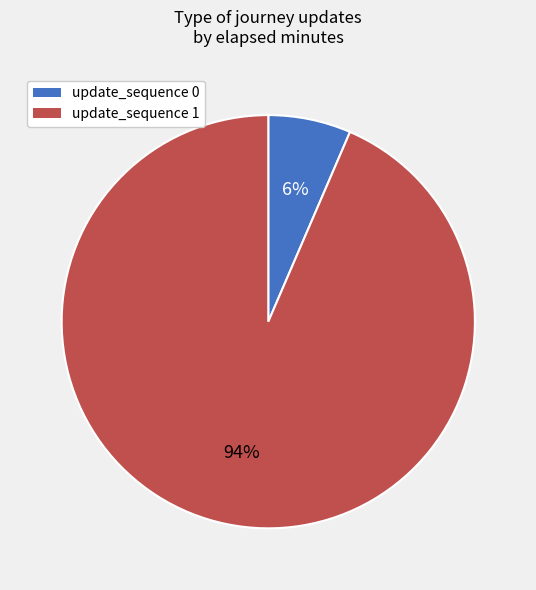

Is there a majority slice in this chart?

Yes